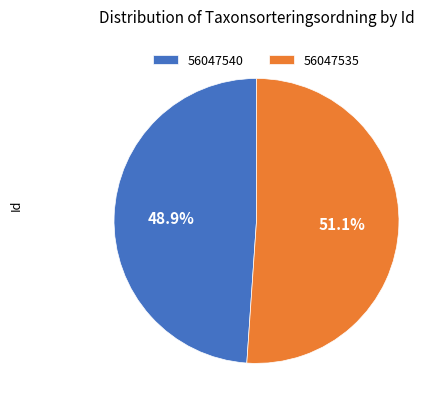

To the nearest percent, what percentage of the pie is 56047535?

51%